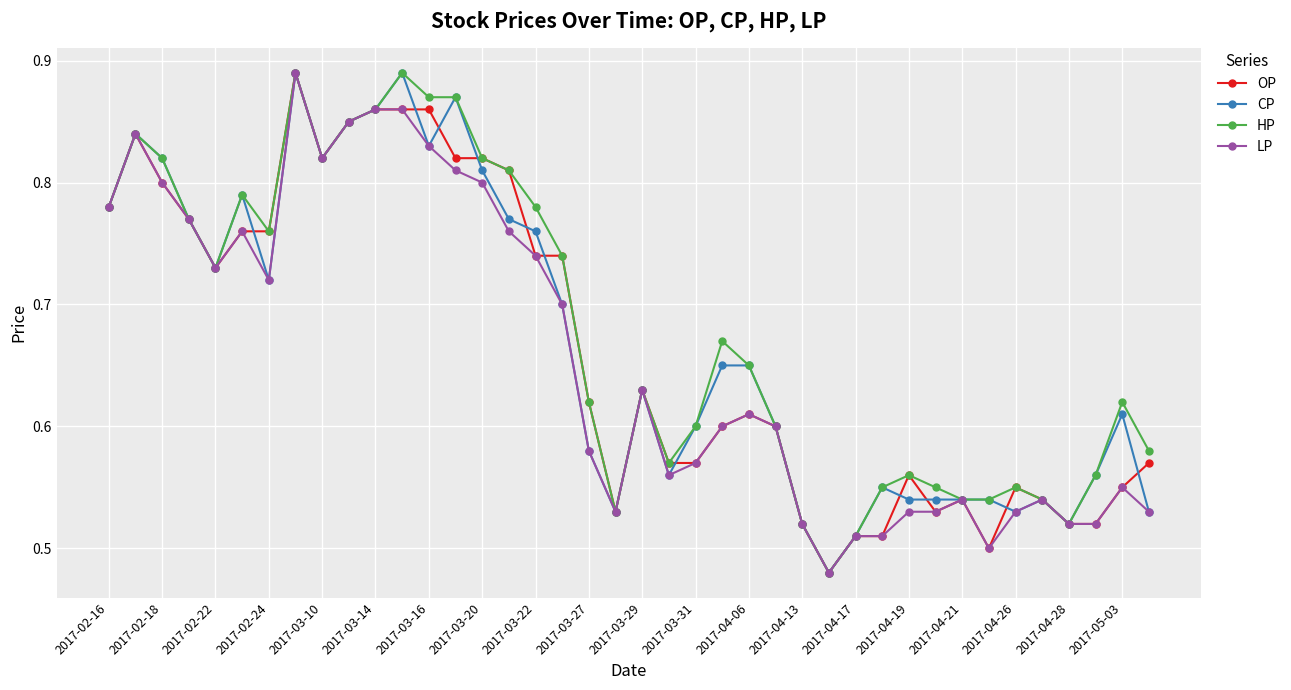

True or false: CP has more than 2 points higher than both neighbors.

True